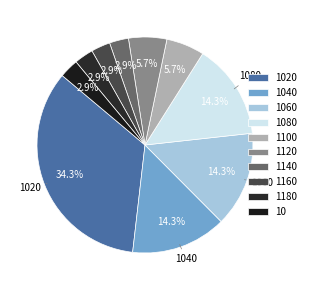

Is it true that 1100 is 13% of the pie?

False